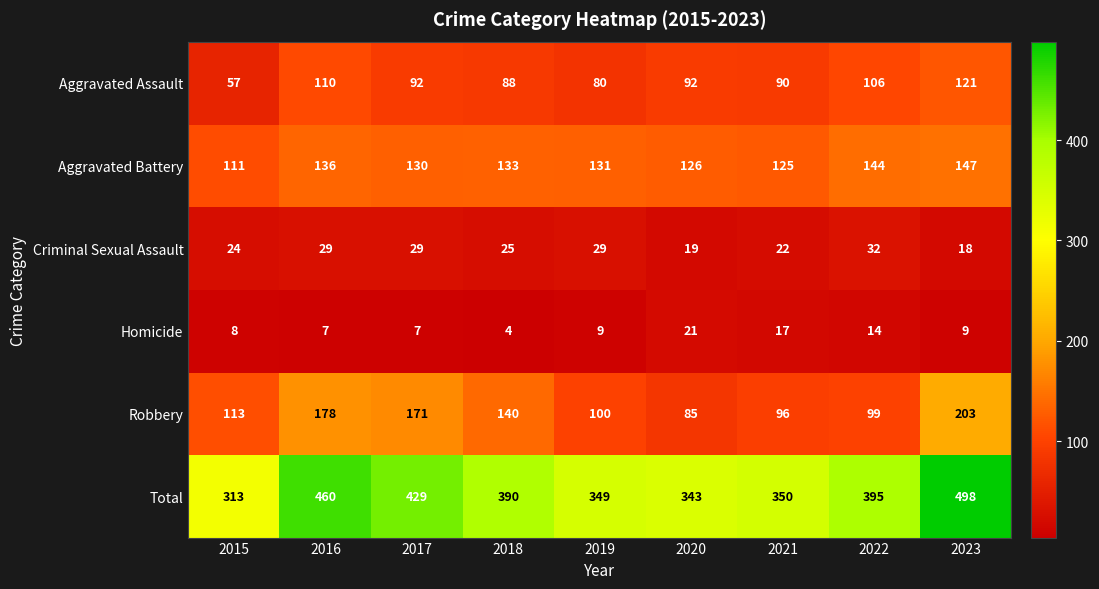

How many categories are shown in the chart?

9